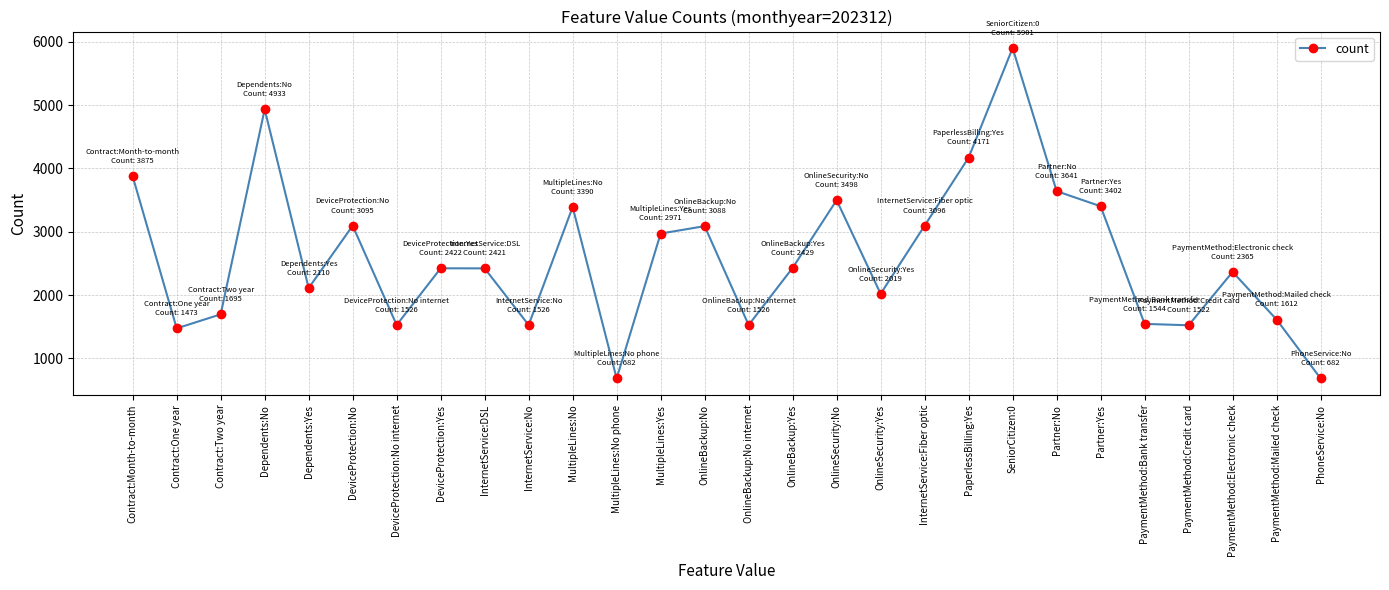

Is it true that the value at OnlineBackup:No internet is 603?

False